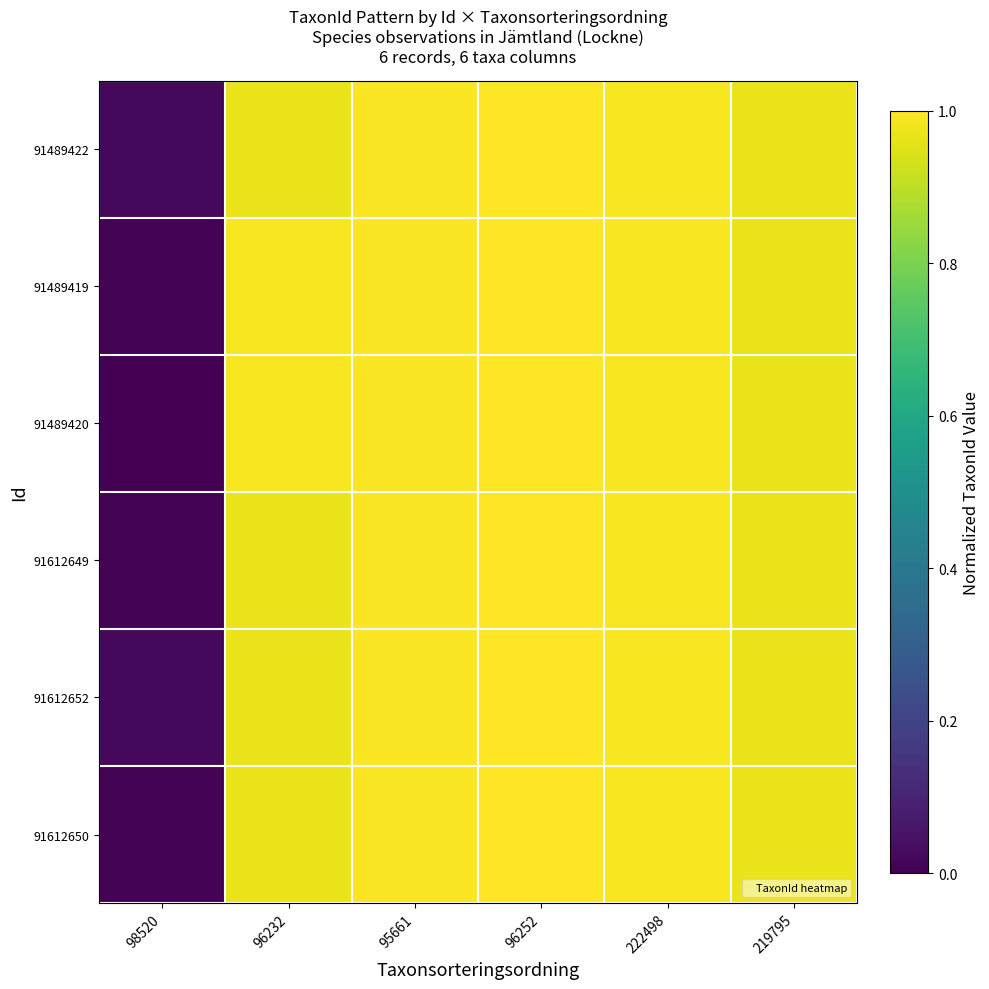

Between 98520 and 219795, which is larger?

219795